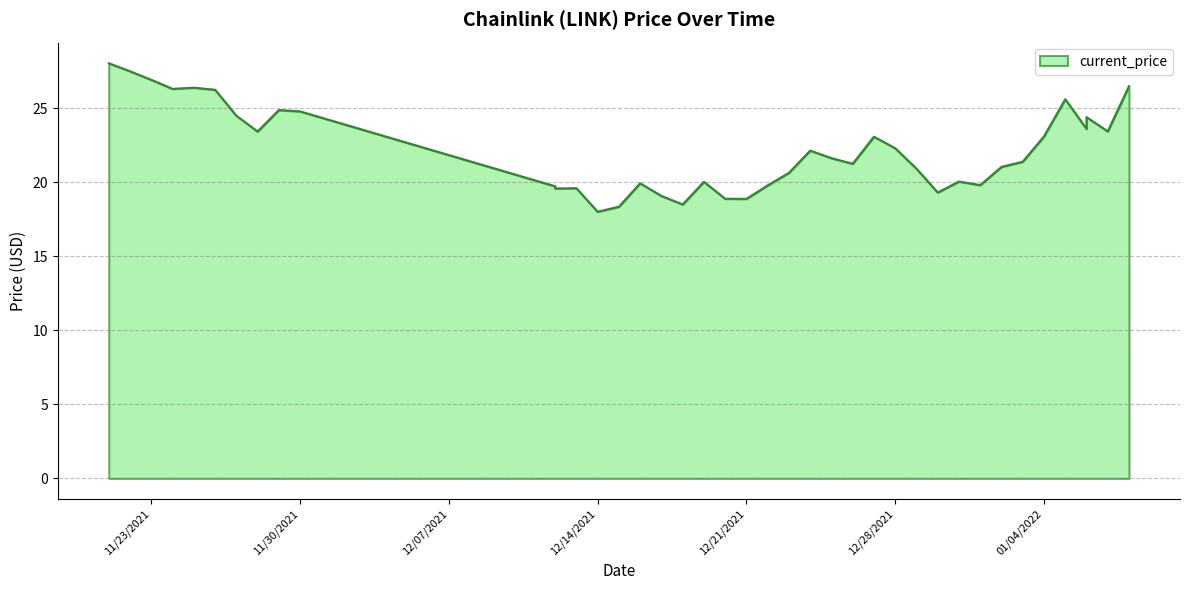

At which label is the value closest to 23?

12/27/2021